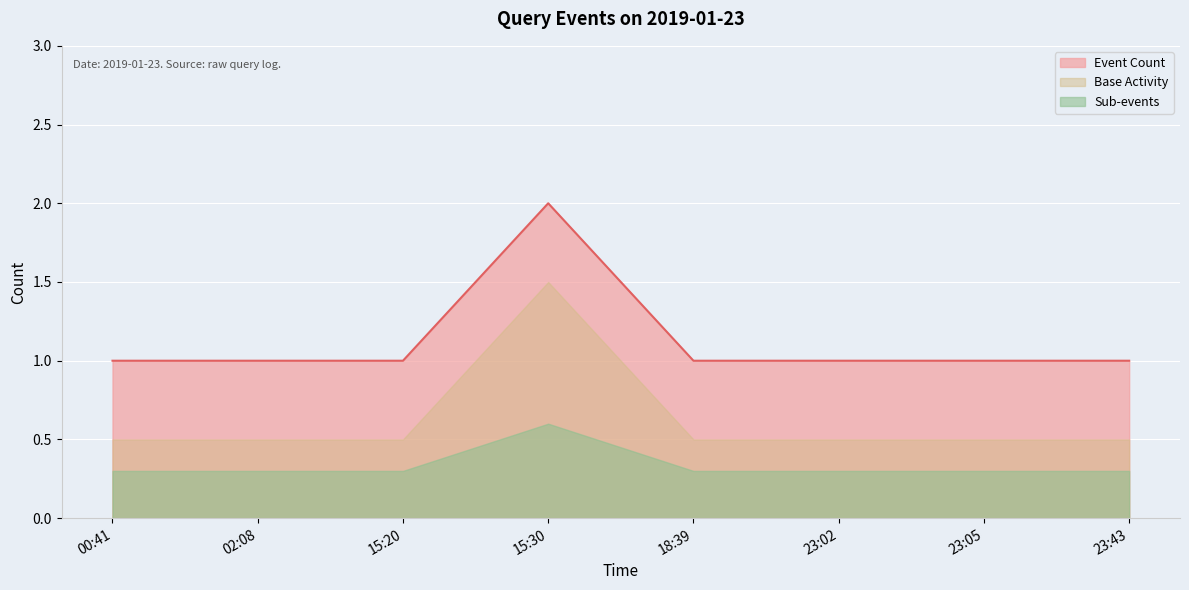

What is the label of the 8th point from the left?

23:43